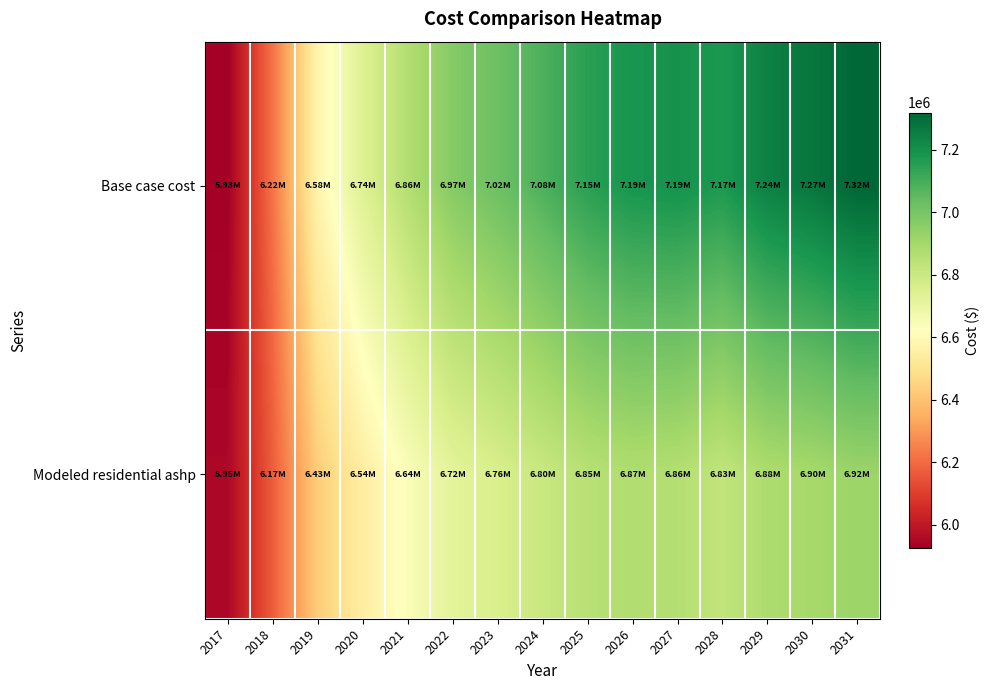

How many series are shown in this chart?

2